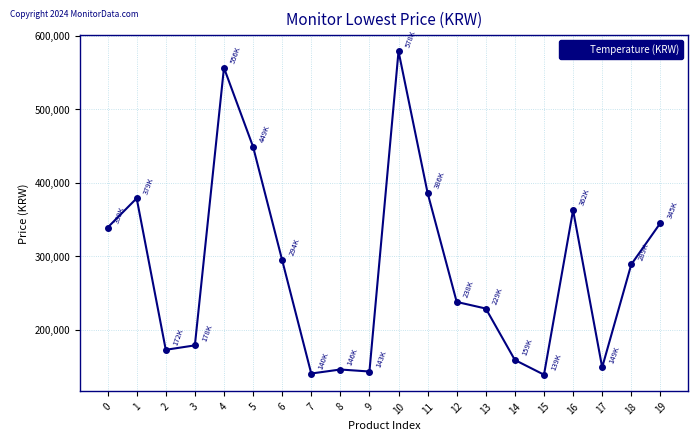

What value does the data have at 18?

289000